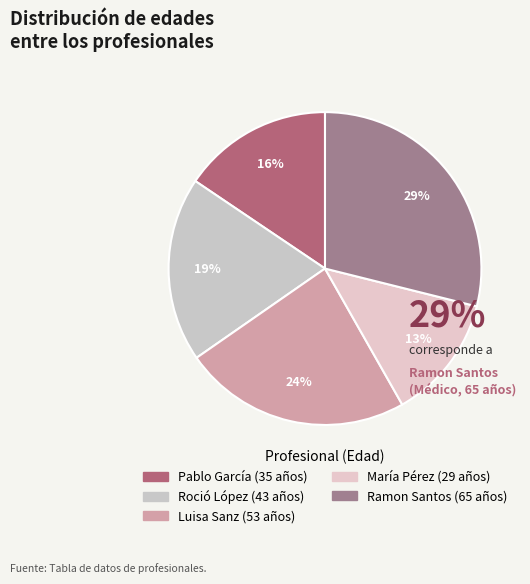

Count the number of slices in the pie.

5